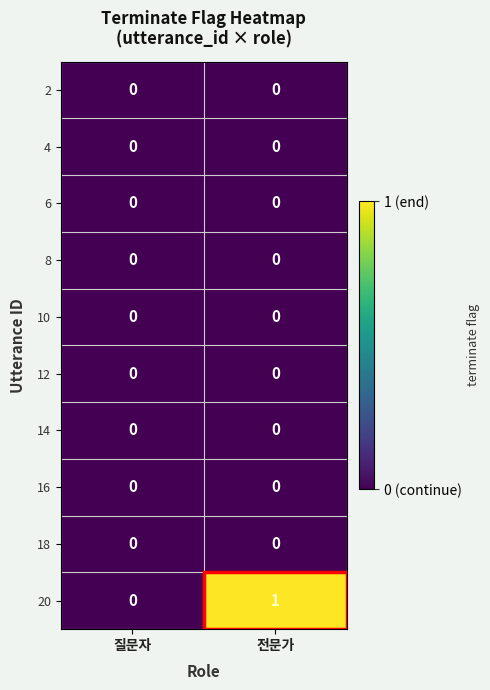

Which series changed the most between 질문자 and 전문가?

20